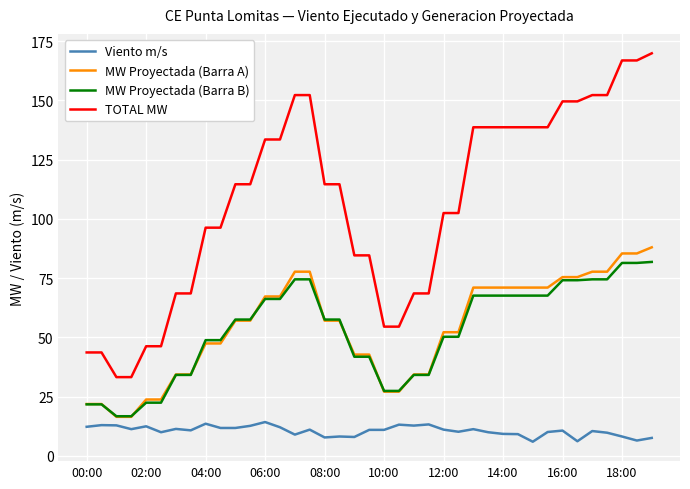

What is the greatest value displayed?

169.9